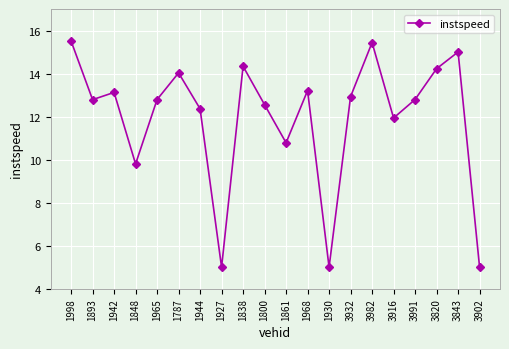

What position from the right is 1893?

19